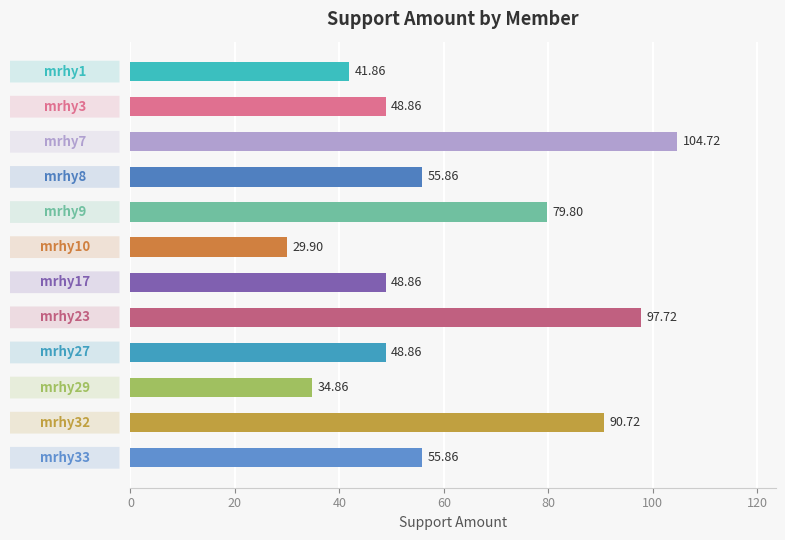

Count the number of categories in the chart.

12